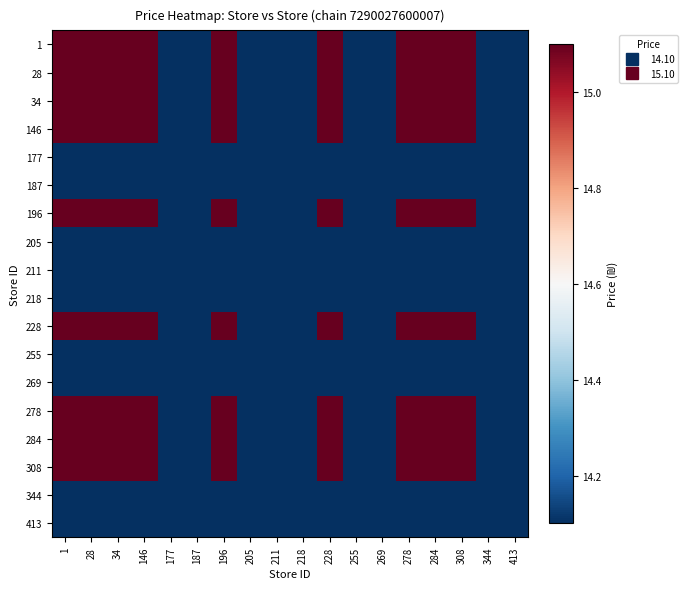

What is the total value across all series at 177?

253.8